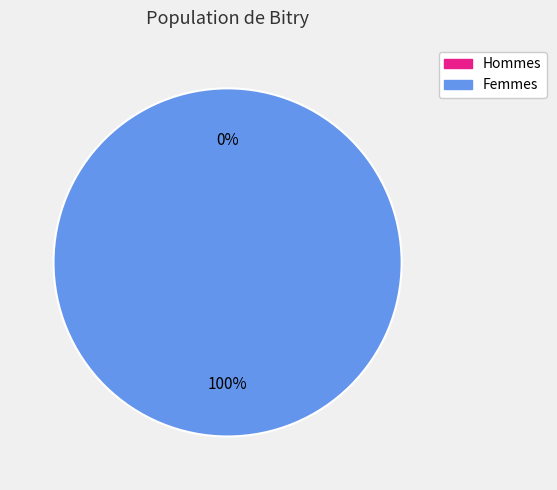

Is it true that 1539447825 is 1% of the pie?

False